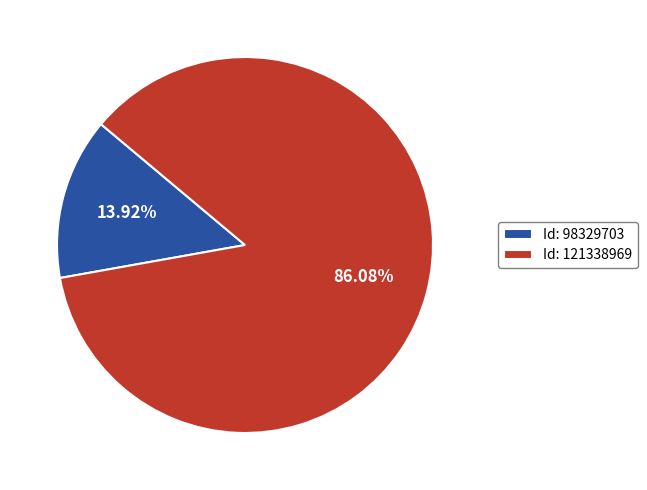

Combined, do Id: 98329703 and Id: 121338969 account for over 50%?

Yes